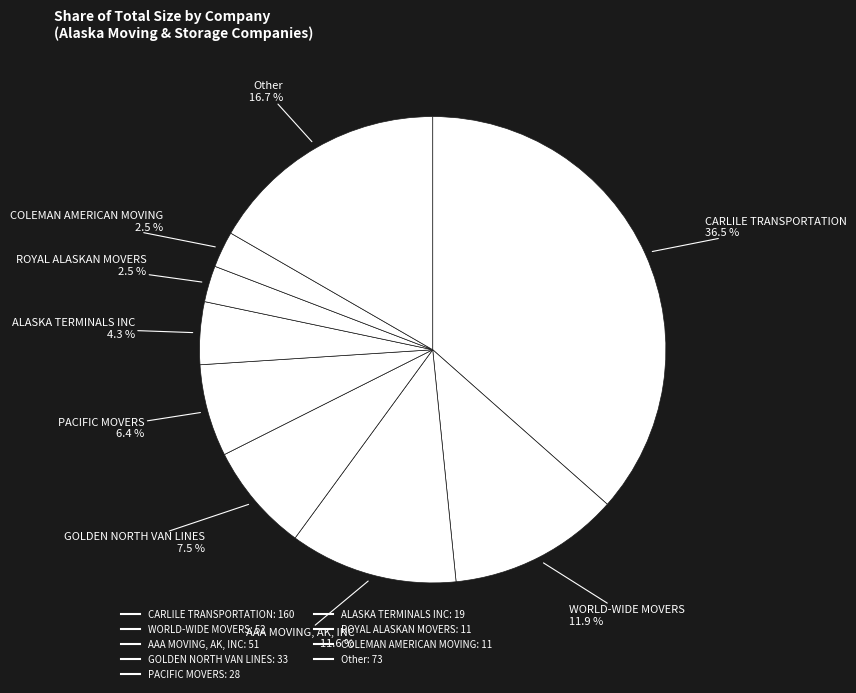

Count the number of slices in the pie.

9